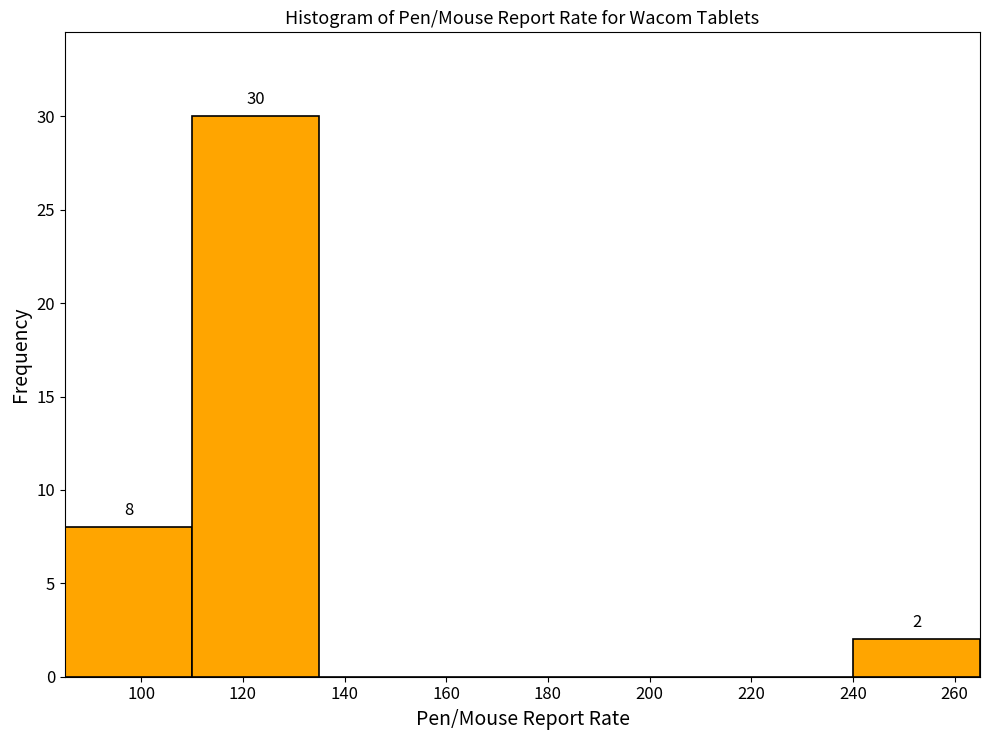

Over which range of the x-axis is the bar tallest?

110 to 135